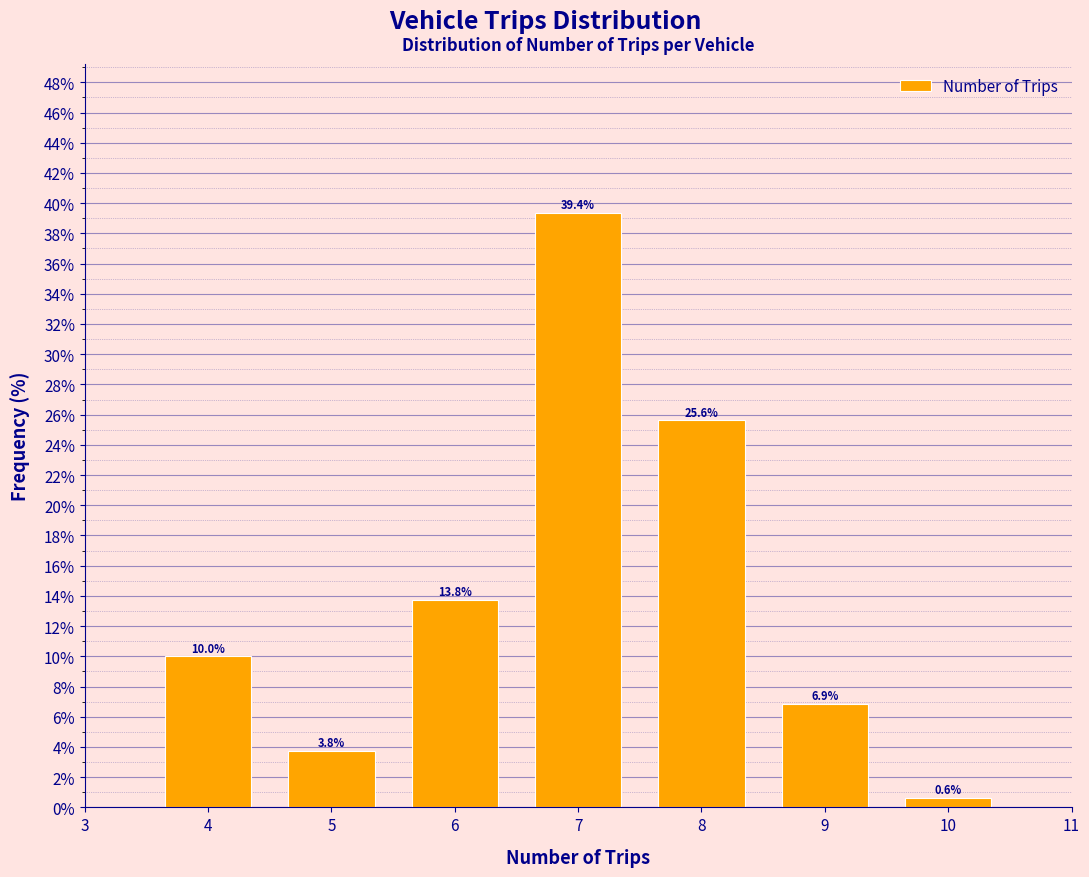

Reading left to right, transcribe this chart: for each bar, give the range it covers on the x-axis and its height.

3.5 to 4.5: 10.0
4.5 to 5.5: 3.8
5.5 to 6.5: 13.8
6.5 to 7.5: 39.4
7.5 to 8.5: 25.6
8.5 to 9.5: 6.9
9.5 to 10.5: 0.6